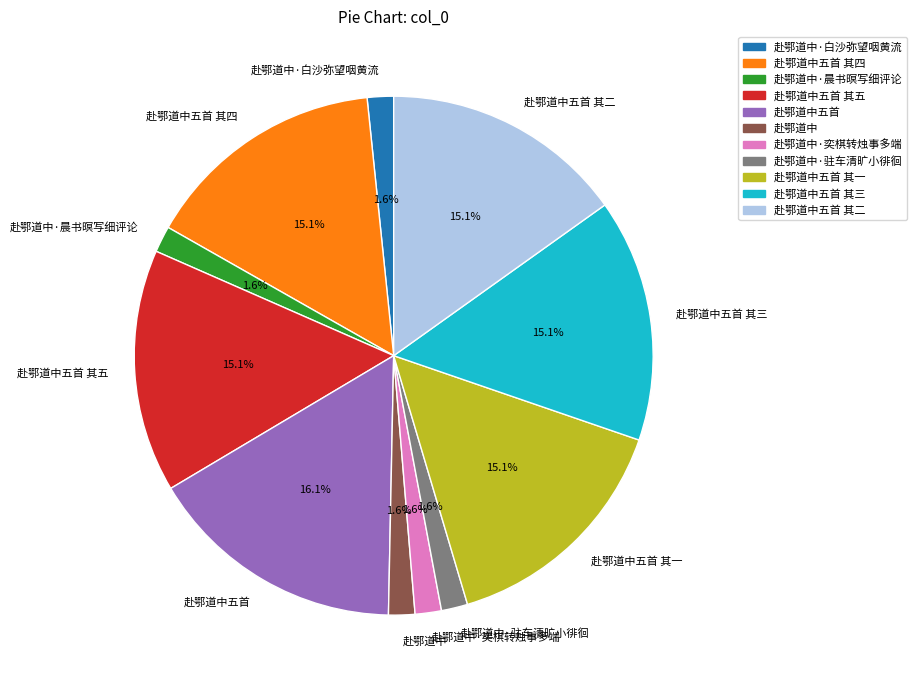

Is 赴鄂道中五首 其一 the majority of the pie?

No